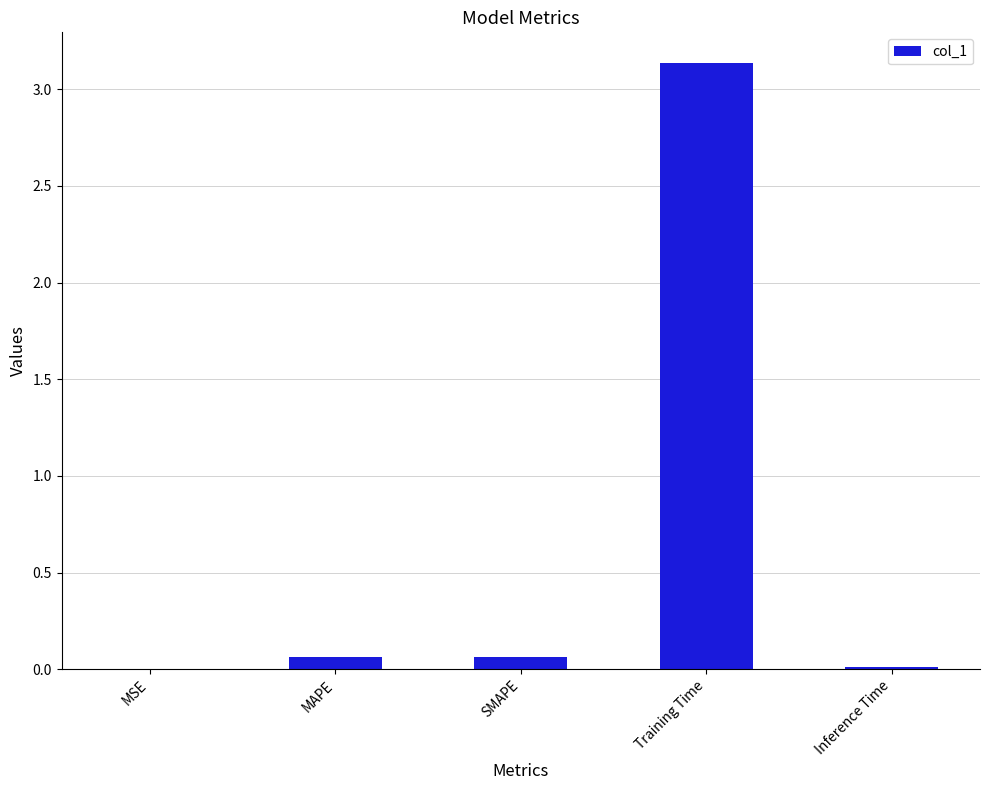

Is it true that the value at Training Time is 4.9?

False